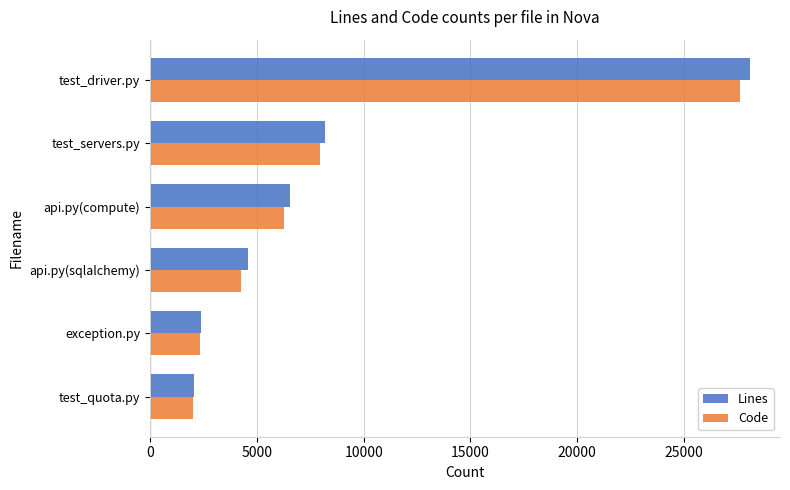

What is the highest value of the Lines series?

28086